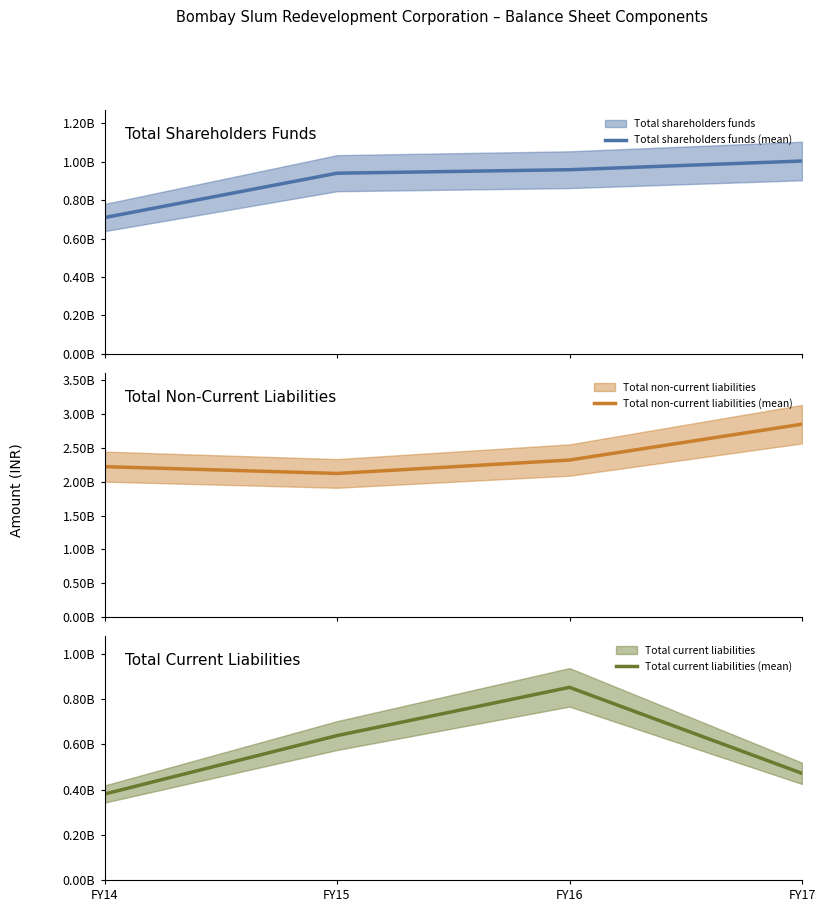

What is the spread (max minus min) of values at FY14?

1843294149